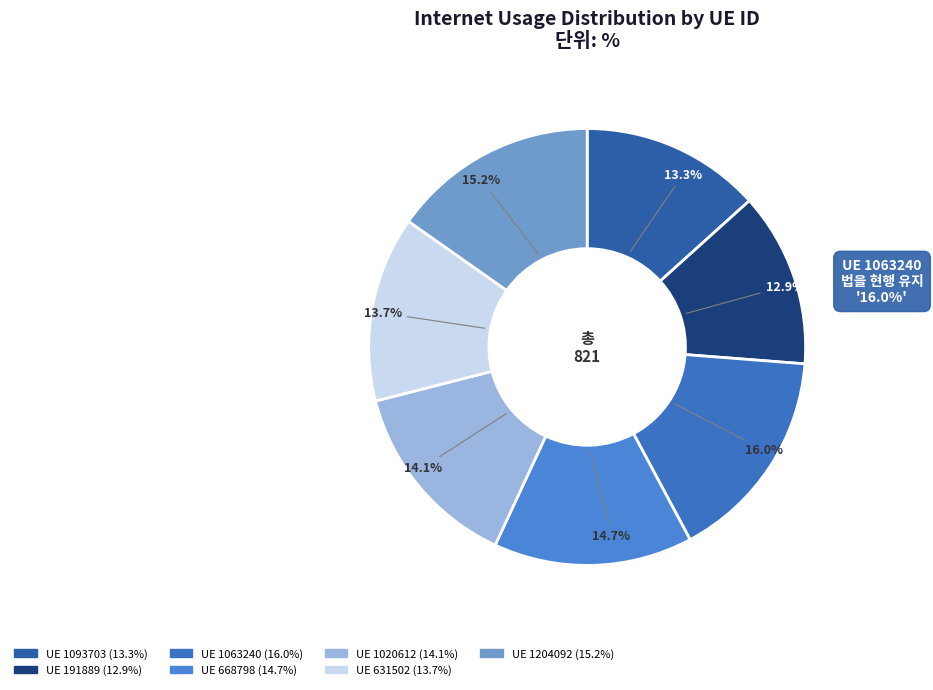

How many segments does this pie chart have?

7